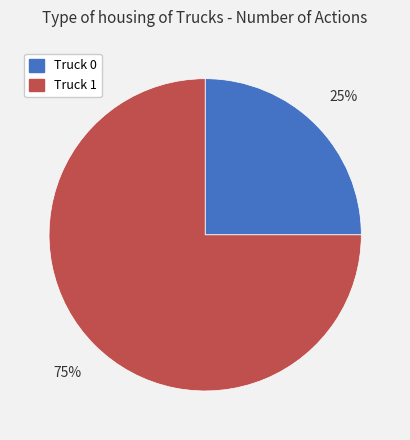

Which has a higher value, Truck 1 or Truck 0?

Truck 1